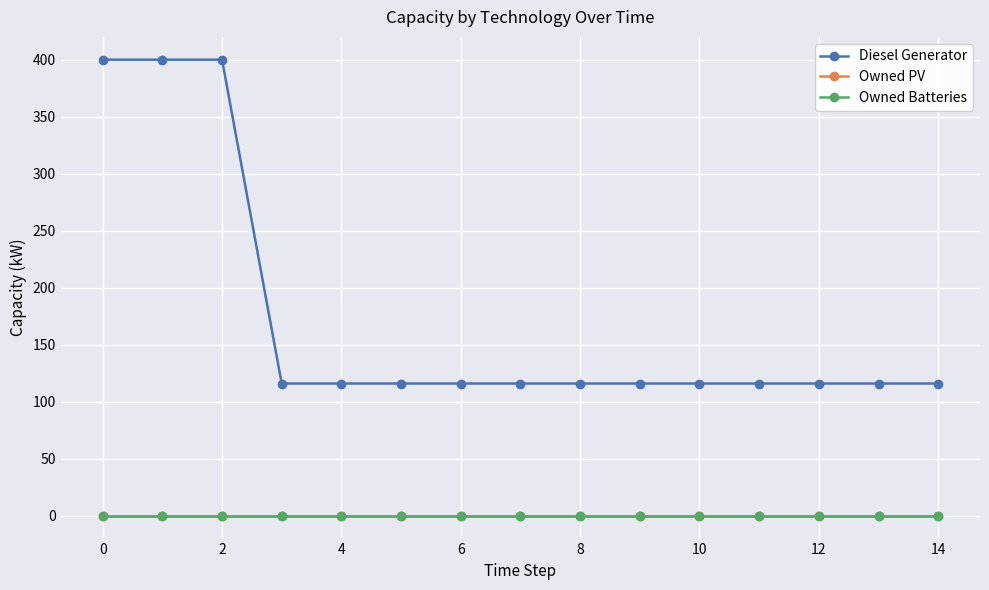

What is the average value of the Diesel Generator series?

173